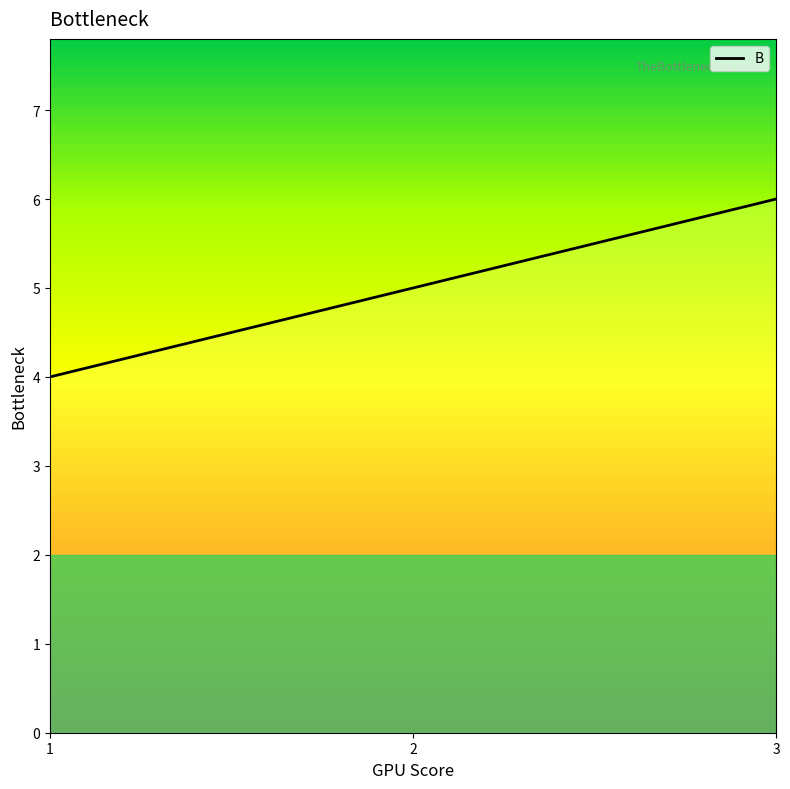

Rank the categories by value from highest to lowest.

3, 2, 1